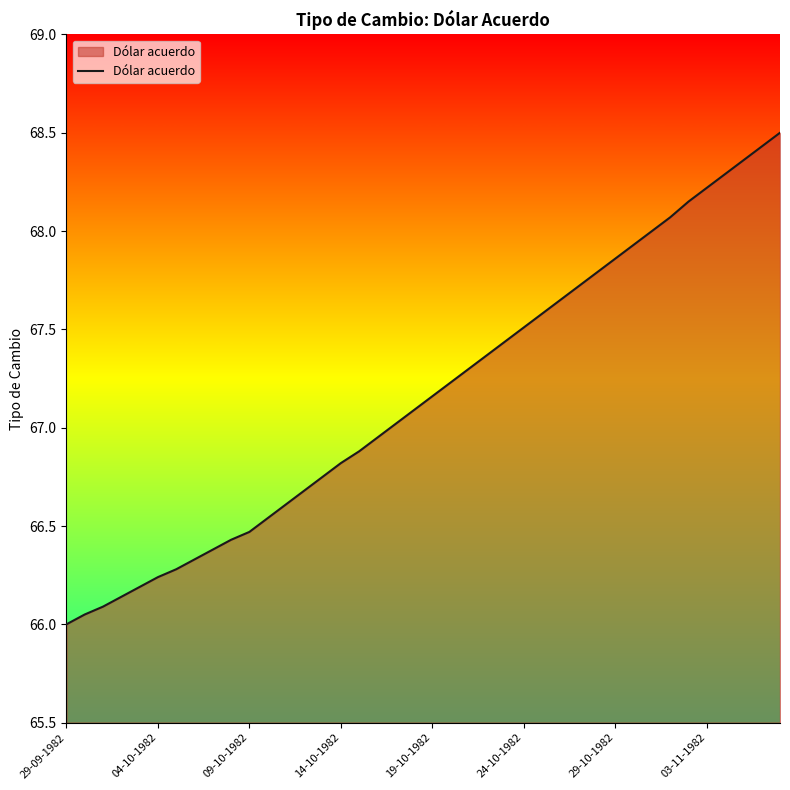

What is the difference between the maximum and minimum values?

2.5